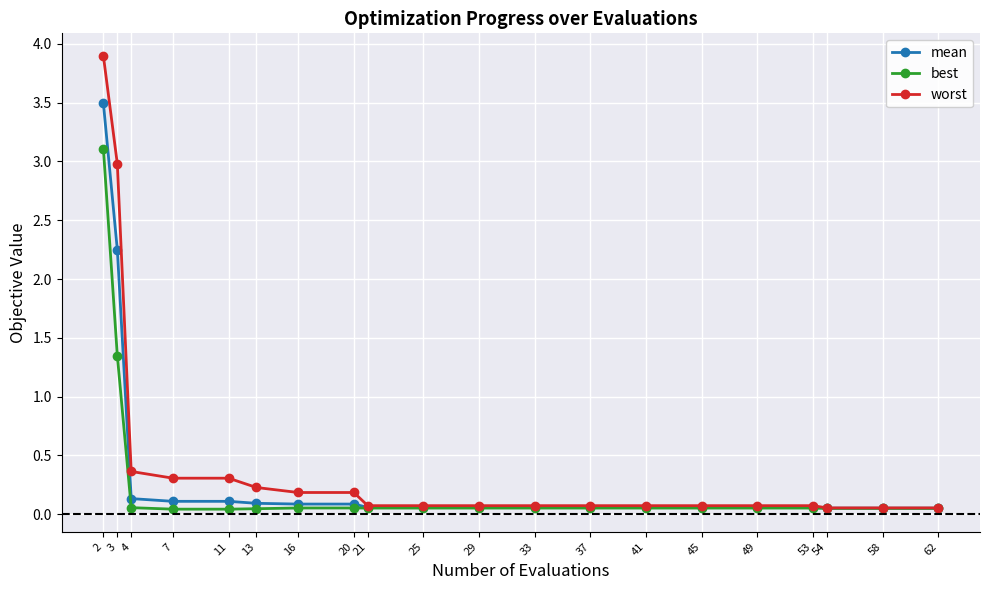

Which series has the largest range (max minus min)?

worst